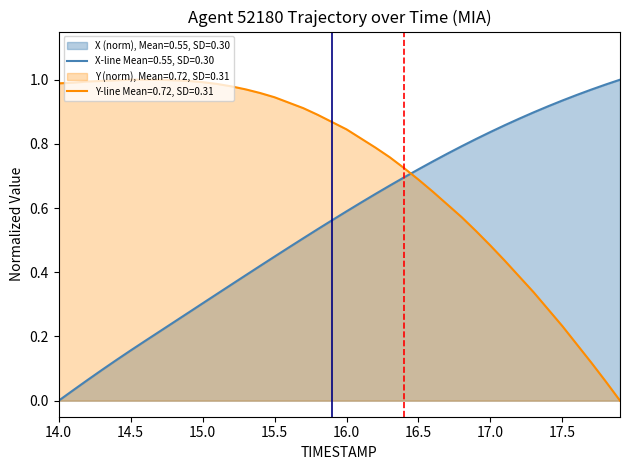

Where is X nearest to the value 0?

14.0